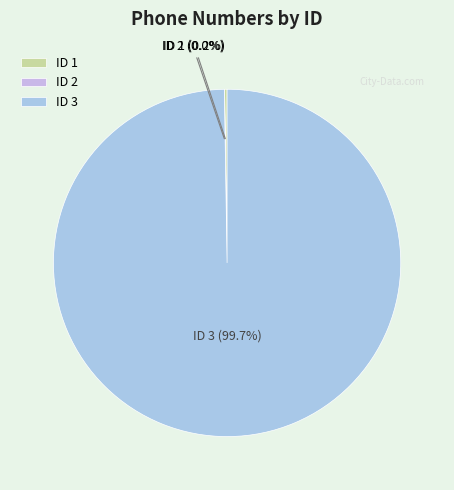

Which category accounts for the majority?

ID 3